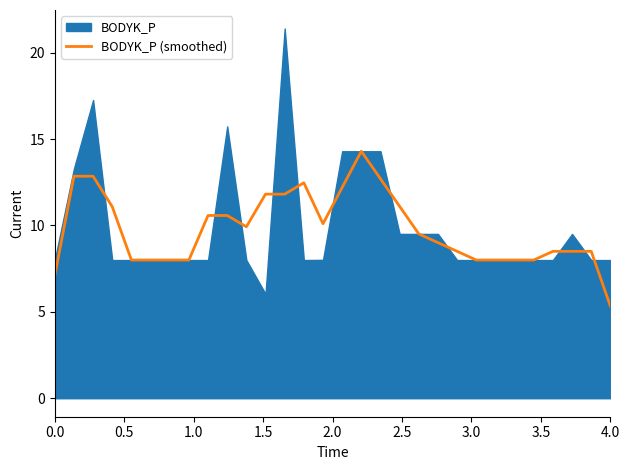

What is the smallest value displayed?

5.3